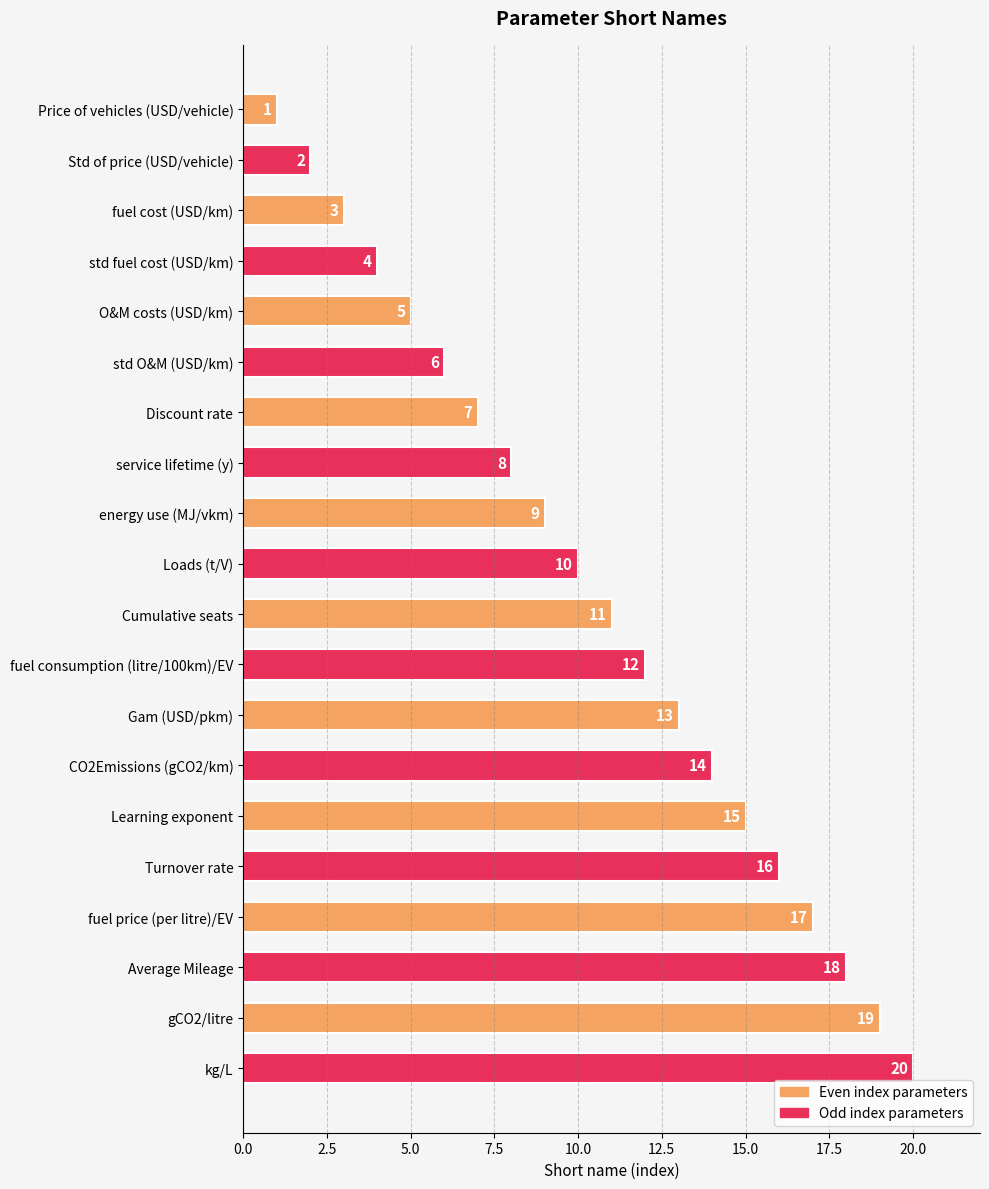

Are the bars horizontal?

Yes